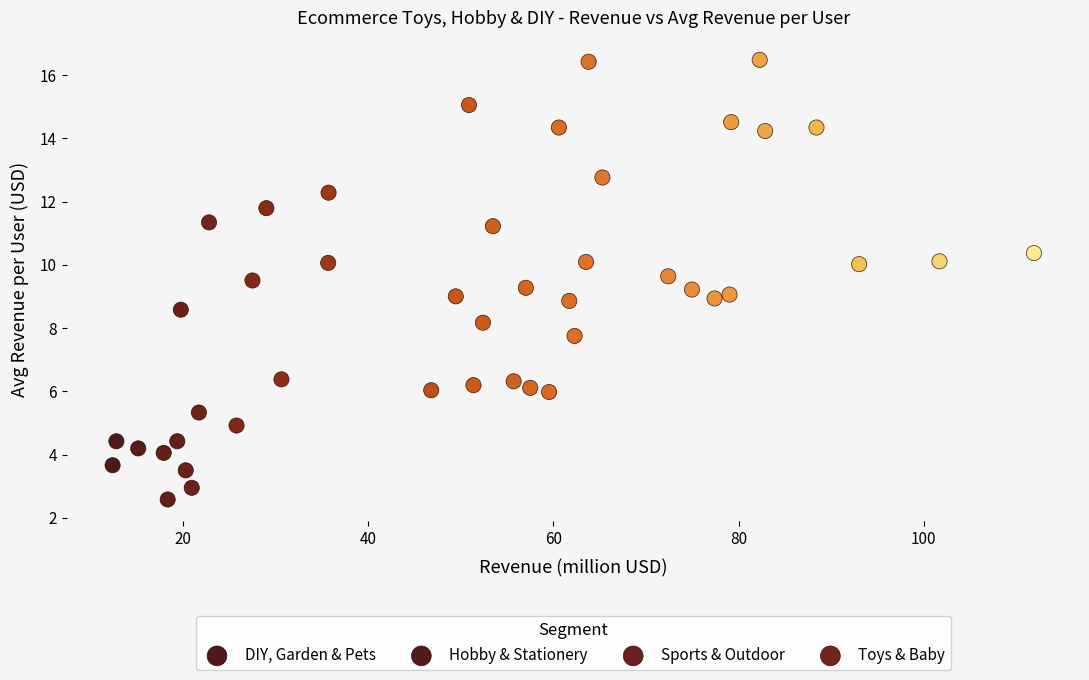

Which series has the largest Y range (max minus min)?

Sports & Outdoor